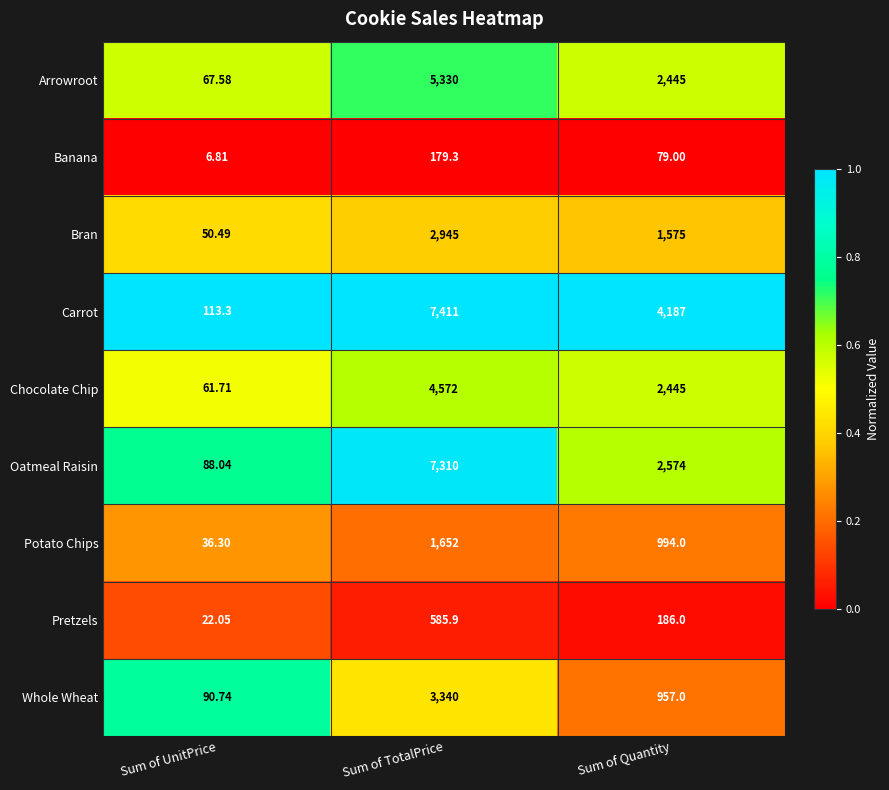

Where is Carrot nearest to the value 3762?

Sum of Quantity